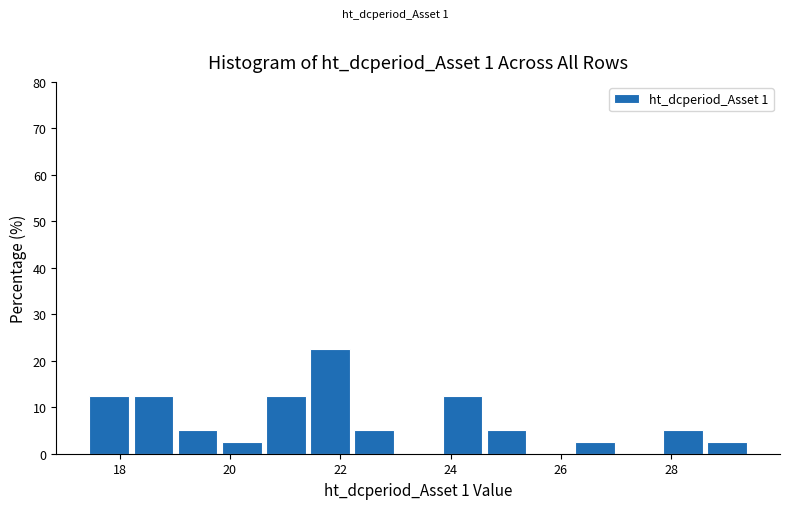

Which range on the x-axis has the tallest bar?

21.4 to 22.2